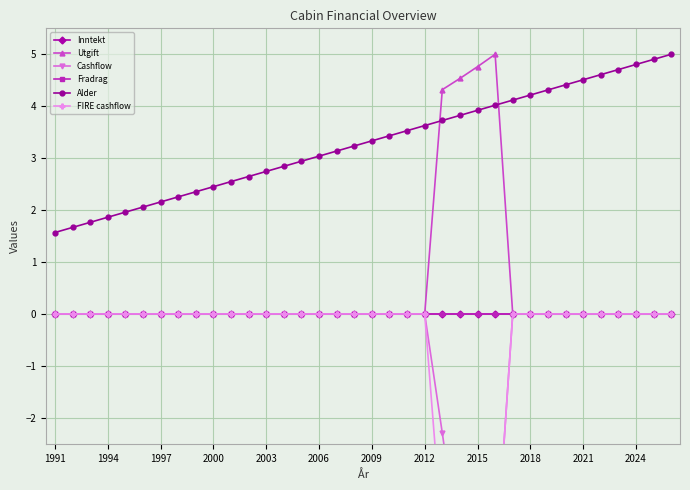

How many times do FIRE cashflow and Cashflow cross each other?

1